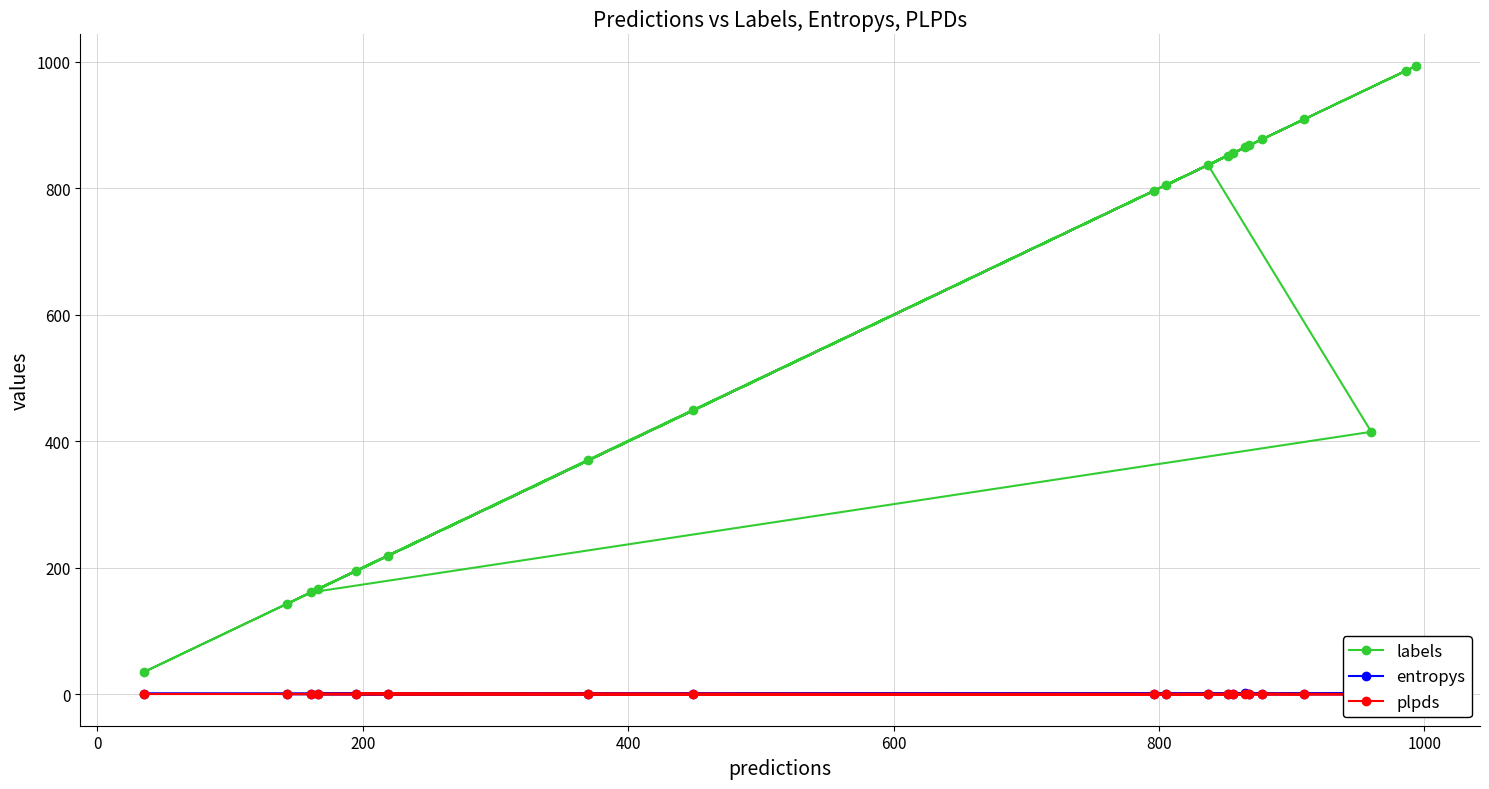

What is the minimum value for labels?

35.0